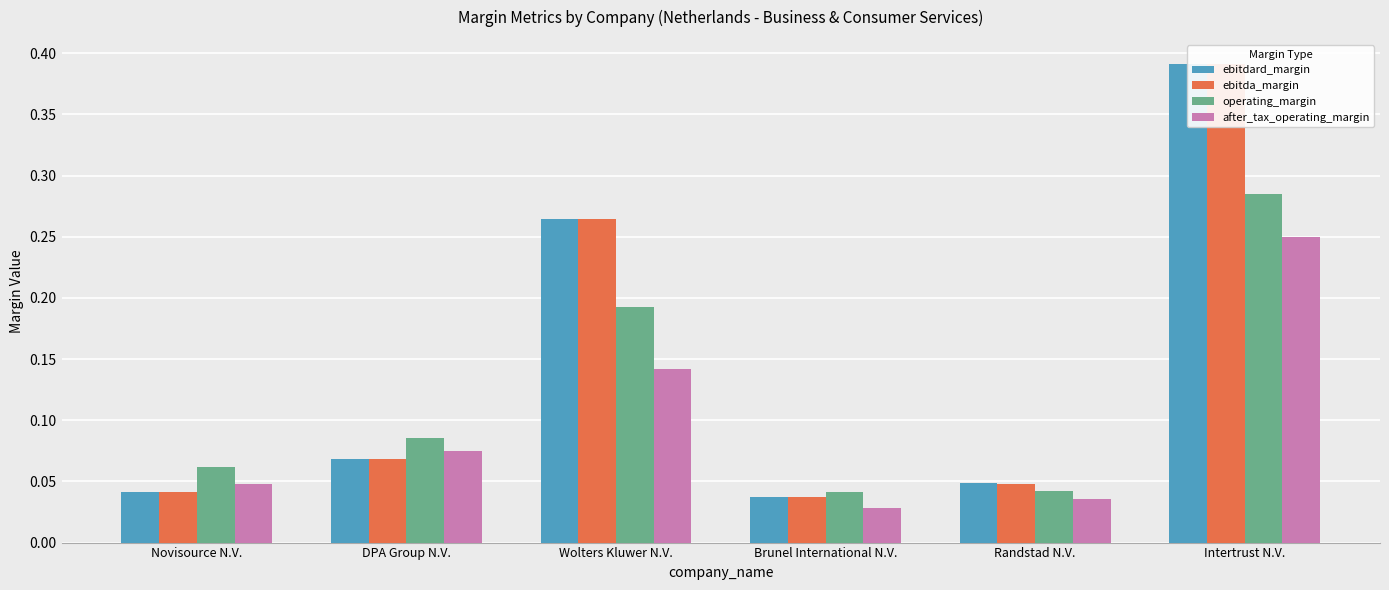

Which category has the highest value across all series?

Intertrust N.V.